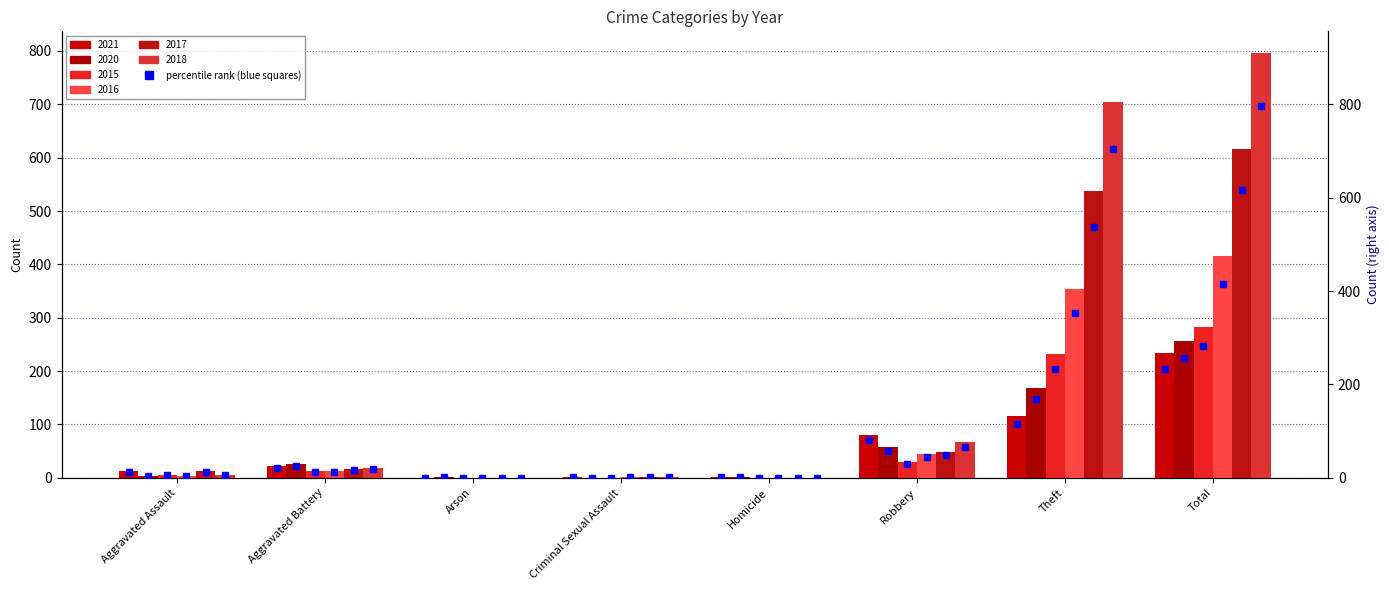

Reading right to left, list all the values displayed in this chart.

2021: Total=234	Theft=116	Robbery=80	Homicide=1	Criminal Sexual Assault=2	Arson=0	Aggravated Battery=22	Aggravated Assault=13
2020: Total=257	Theft=168	Robbery=57	Homicide=1	Criminal Sexual Assault=0	Arson=1	Aggravated Battery=26	Aggravated Assault=4
2015: Total=282	Theft=233	Robbery=30	Homicide=0	Criminal Sexual Assault=0	Arson=0	Aggravated Battery=13	Aggravated Assault=6
2016: Total=416	Theft=354	Robbery=44	Homicide=0	Criminal Sexual Assault=2	Arson=0	Aggravated Battery=13	Aggravated Assault=3
2017: Total=617	Theft=538	Robbery=49	Homicide=0	Criminal Sexual Assault=1	Arson=0	Aggravated Battery=17	Aggravated Assault=12
2018: Total=797	Theft=705	Robbery=67	Homicide=0	Criminal Sexual Assault=2	Arson=0	Aggravated Battery=18	Aggravated Assault=5